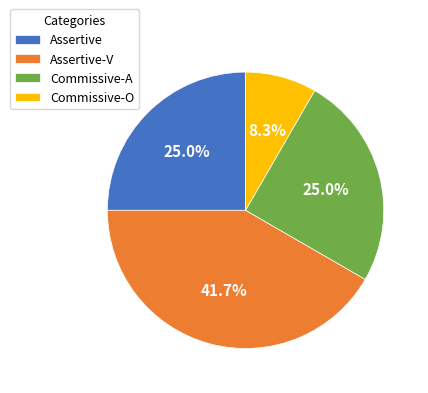

Approximately how many times larger is the value at Commissive-A compared to Commissive-O?

3.0